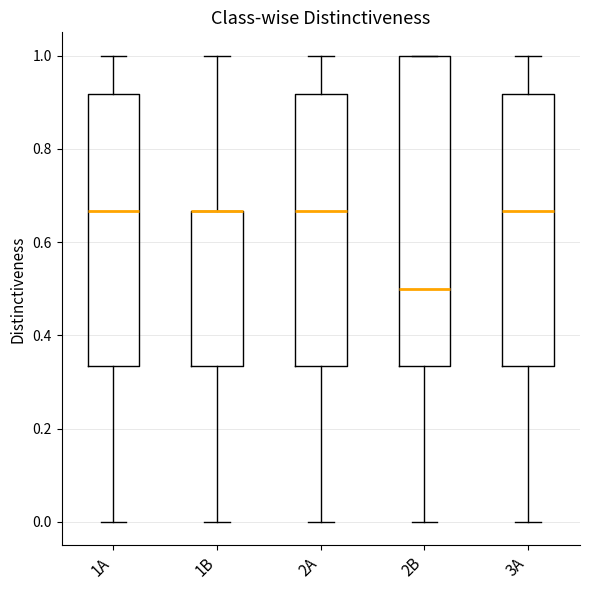

Reading left to right, read every box against the y-axis: the position of its median line, the range the box covers, and the ends of its whiskers. The values are not printed on the chart, so give them approximately, as read against the axis.

1A: median 0.66, box 0.34 to 0.92, whiskers 0.00 to 1.00
1B: median 0.66 (drawn on the box's upper edge), box 0.34 to 0.66, whiskers 0.00 to 1.00
2A: median 0.66, box 0.34 to 0.92, whiskers 0.00 to 1.00
2B: median 0.50, box 0.34 to 1.00, whiskers 0.00 to 1.00
3A: median 0.66, box 0.34 to 0.92, whiskers 0.00 to 1.00